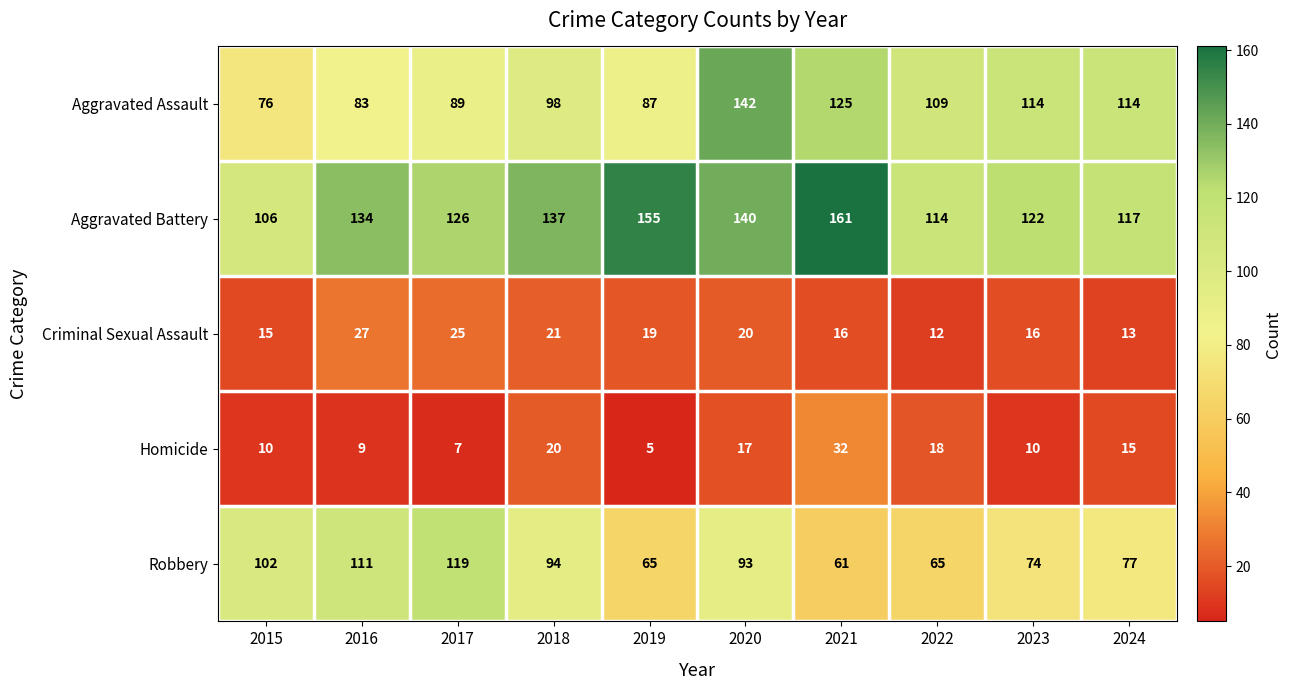

The value of Robbery at 2018 is 150. True or false?

False